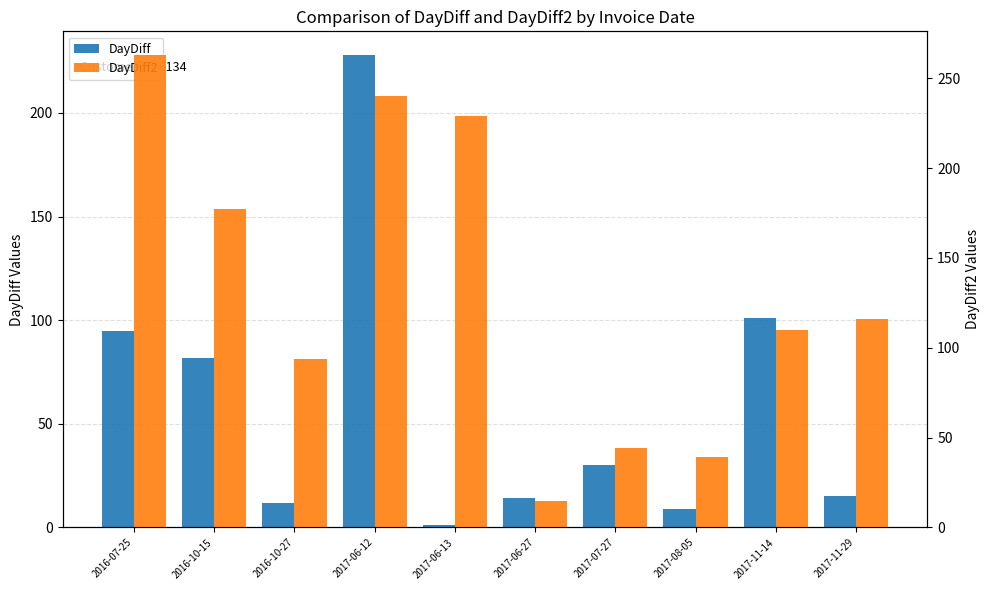

Does the chart contain any negative values?

No